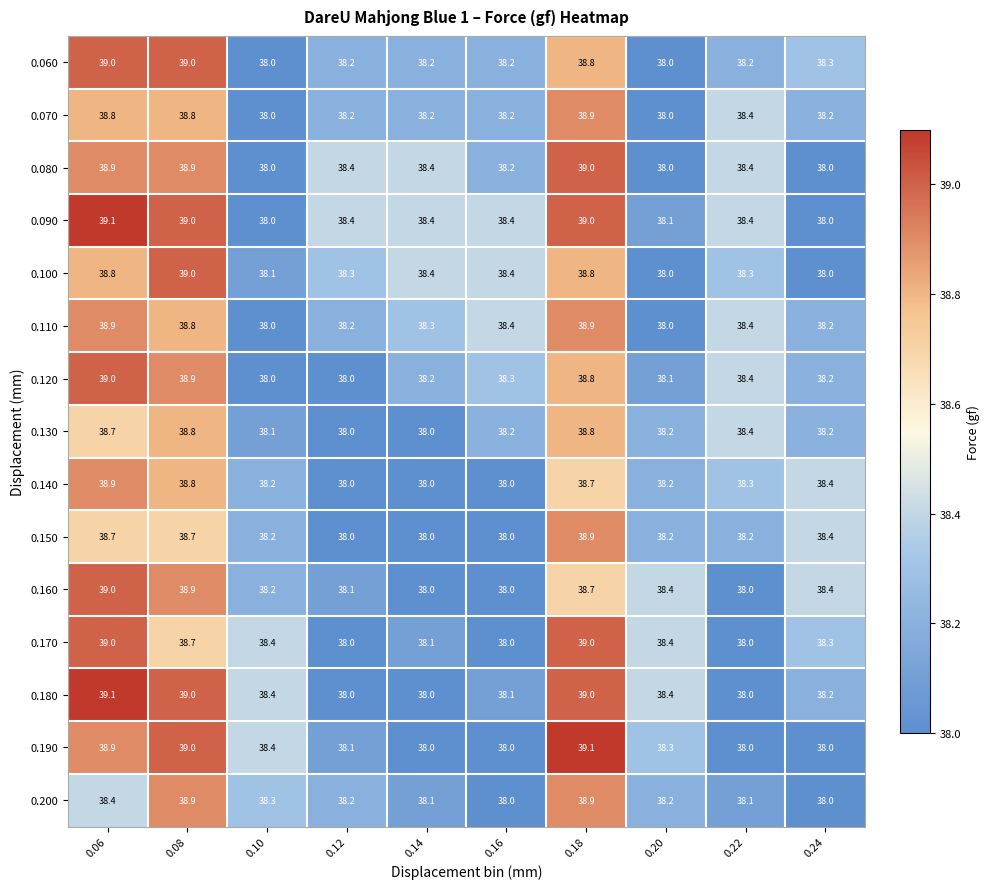

Is it true that 0.200 equals 65.3 at 0.18?

False